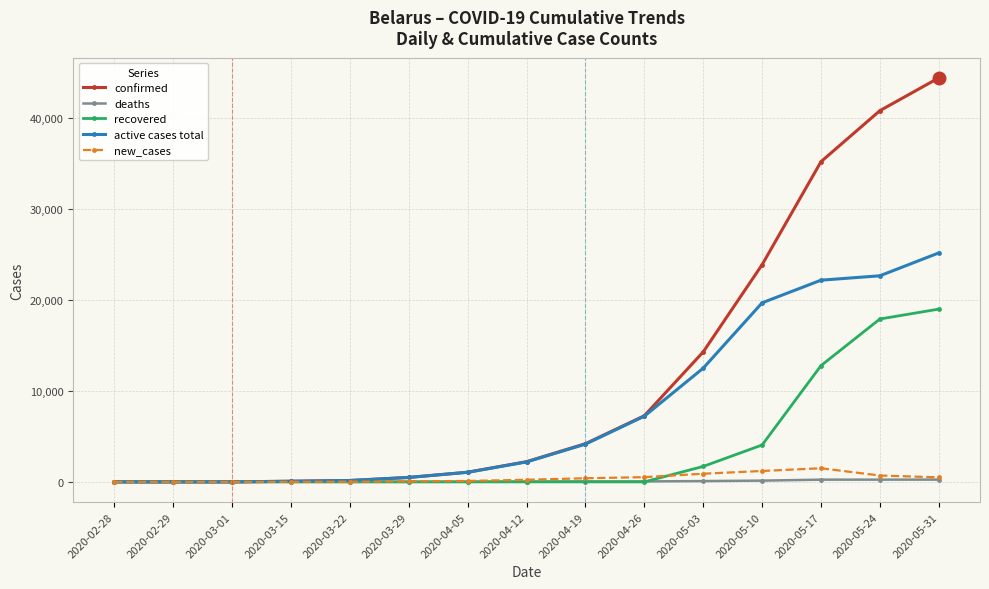

What is the label of the 6th point from the left?

2020-03-29